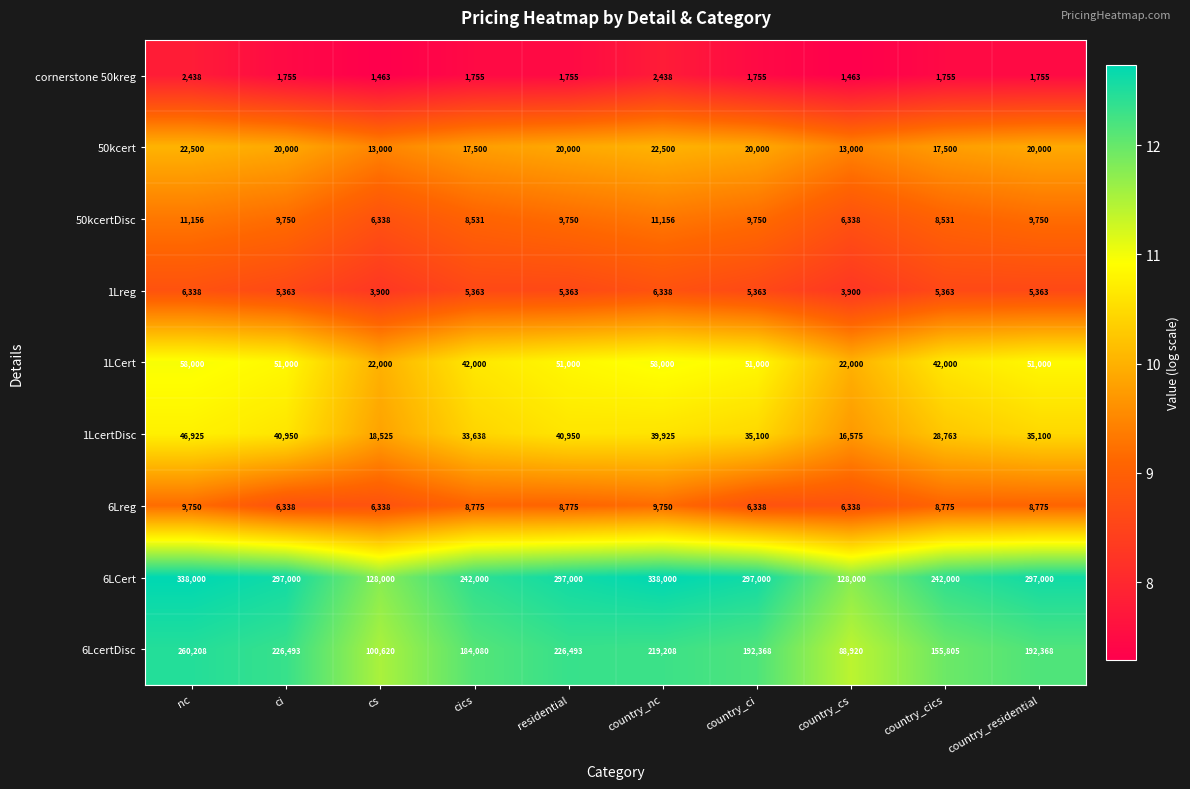

Rank the series by their maximum value, from highest to lowest.

6LCert, 6LcertDisc, 1LCert, 1LcertDisc, 50kcert, 50kcertDisc, 6Lreg, 1Lreg, cornerstone 50kreg